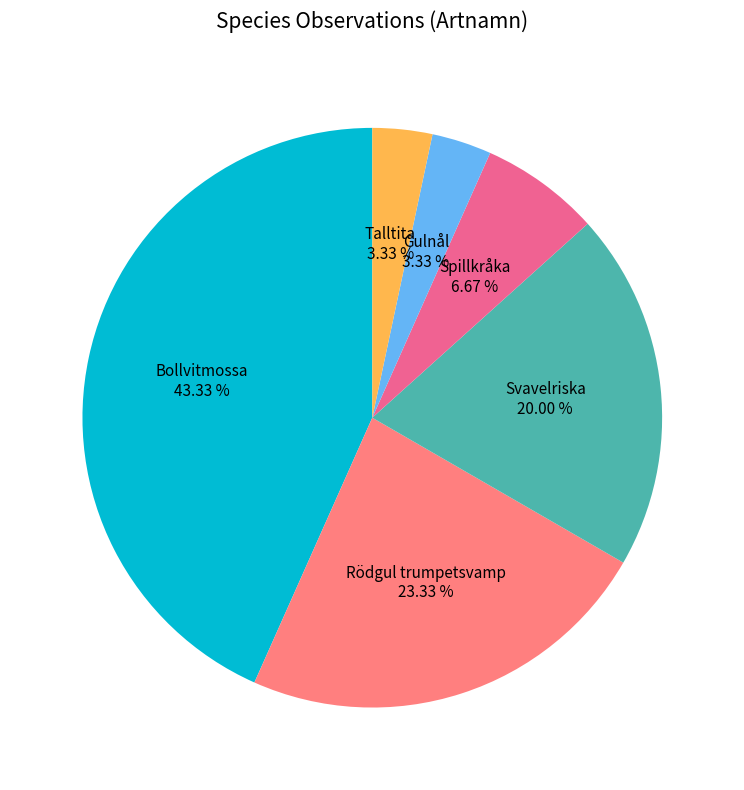

How many segments does this pie chart have?

6